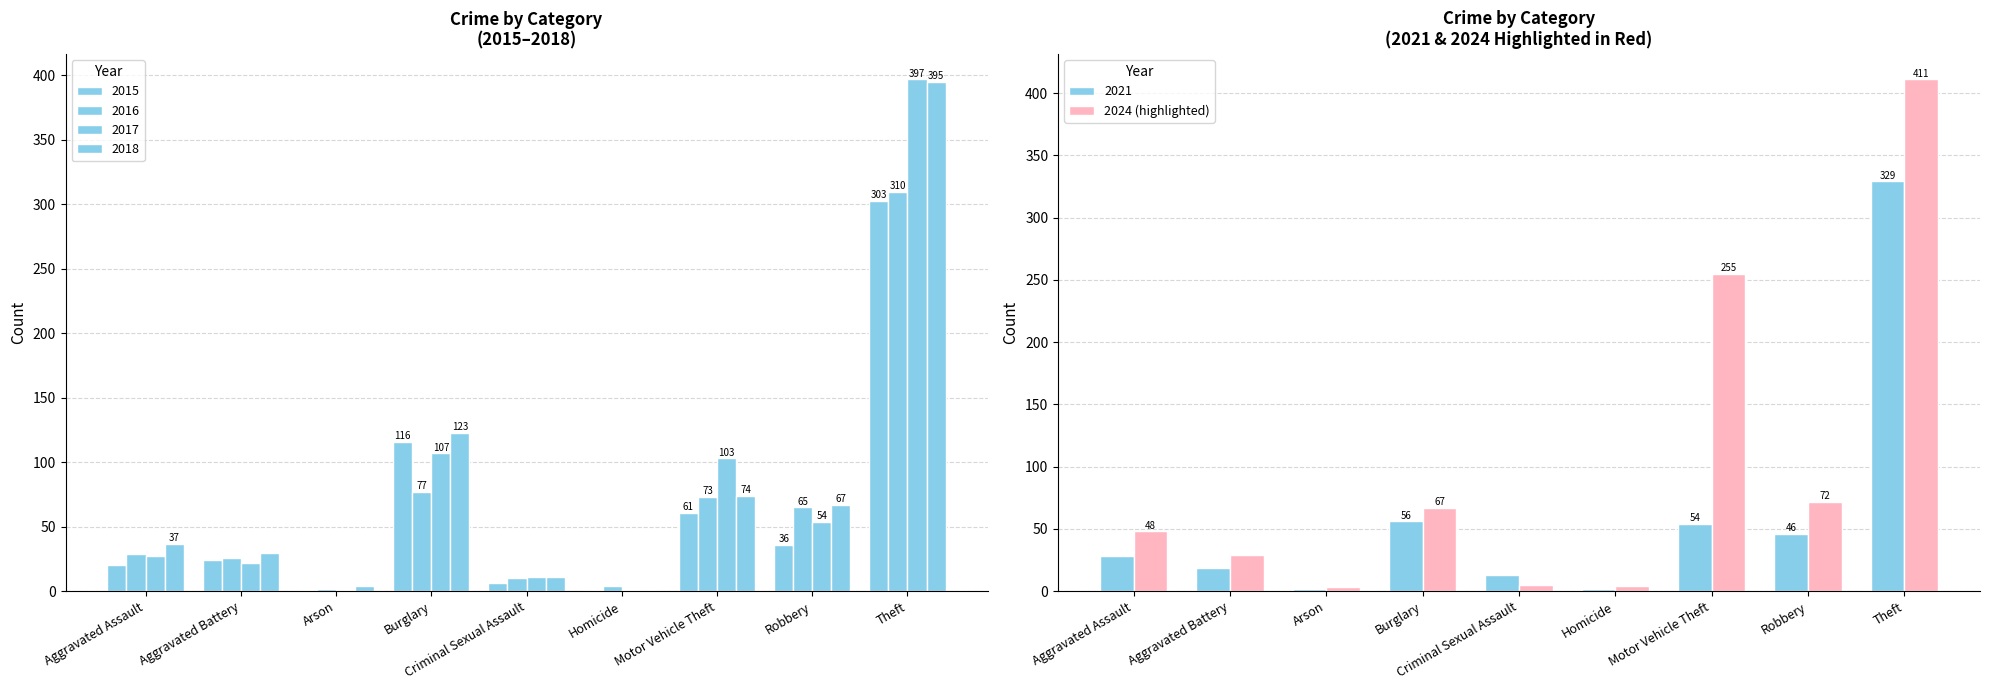

At which label does 2021 reach its peak?

Theft